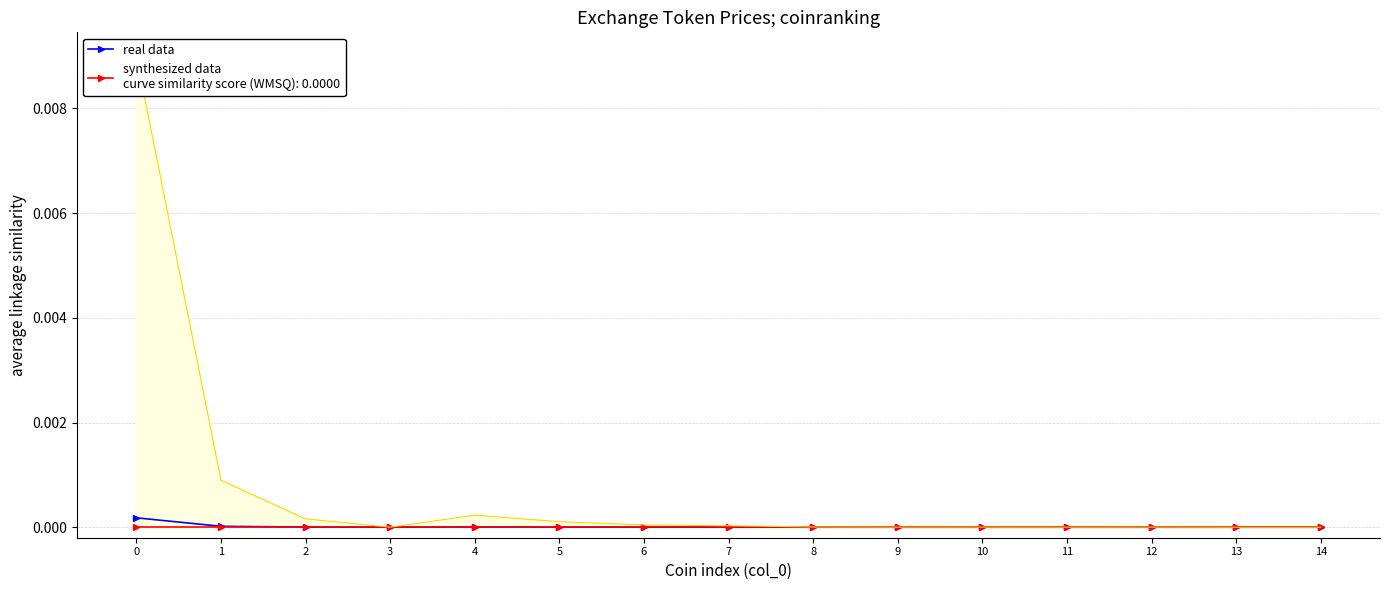

How many interior local valleys (lower than both neighbors) does the data have?

3